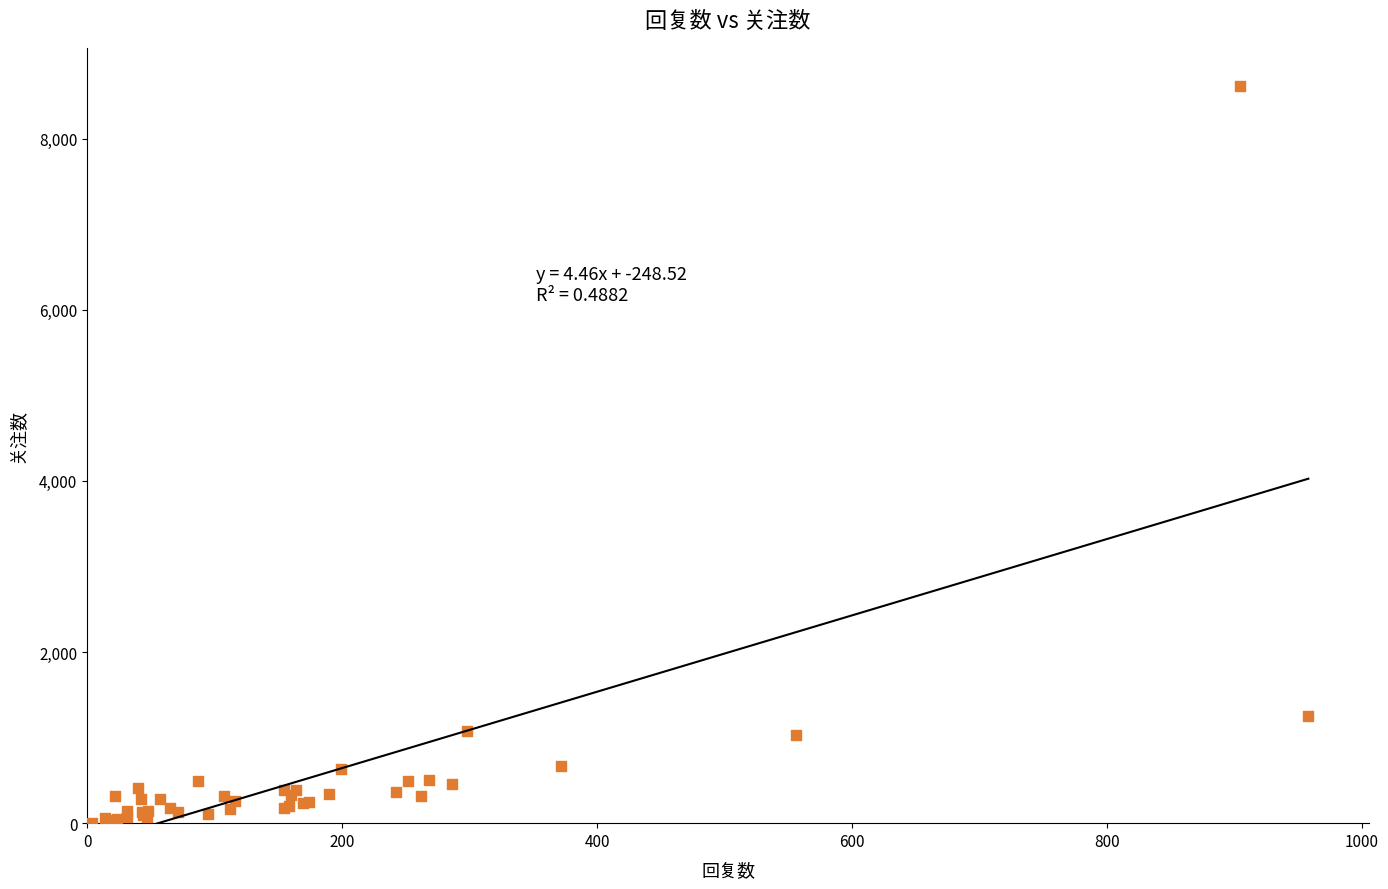

What Y value in the scatter plot is closest to 4311?

1258